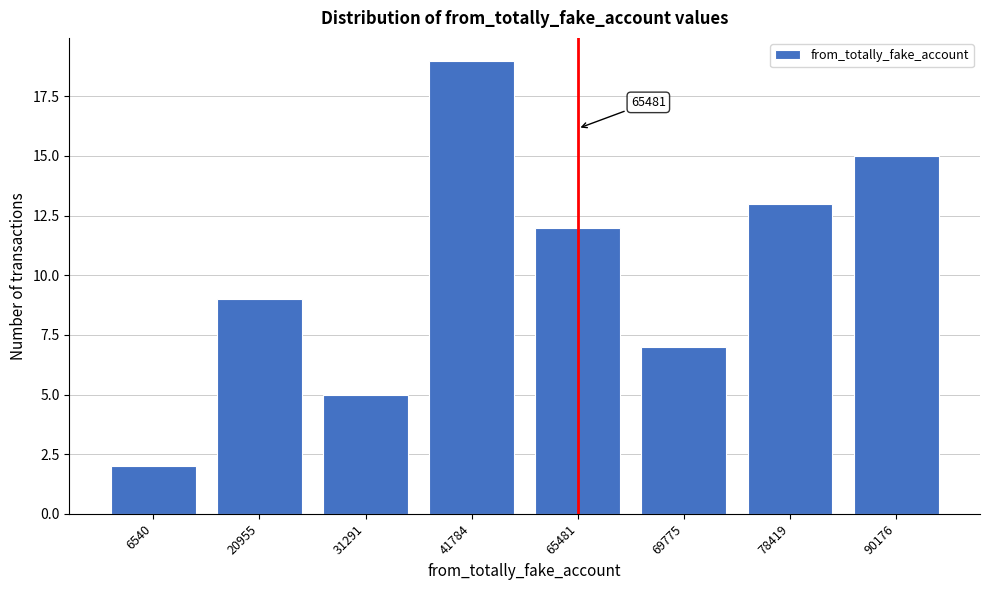

Reading left to right, extract all data points from this chart.

2	9	5	19	12	7	13	15